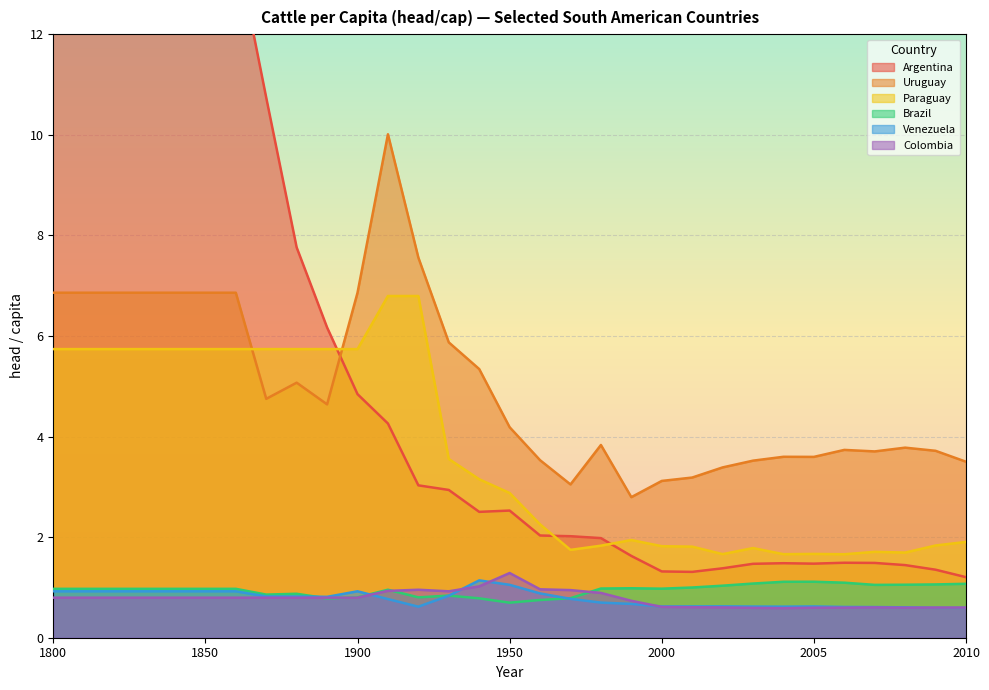

The Paraguay series shows 5.7 at 1800. True or false?

True